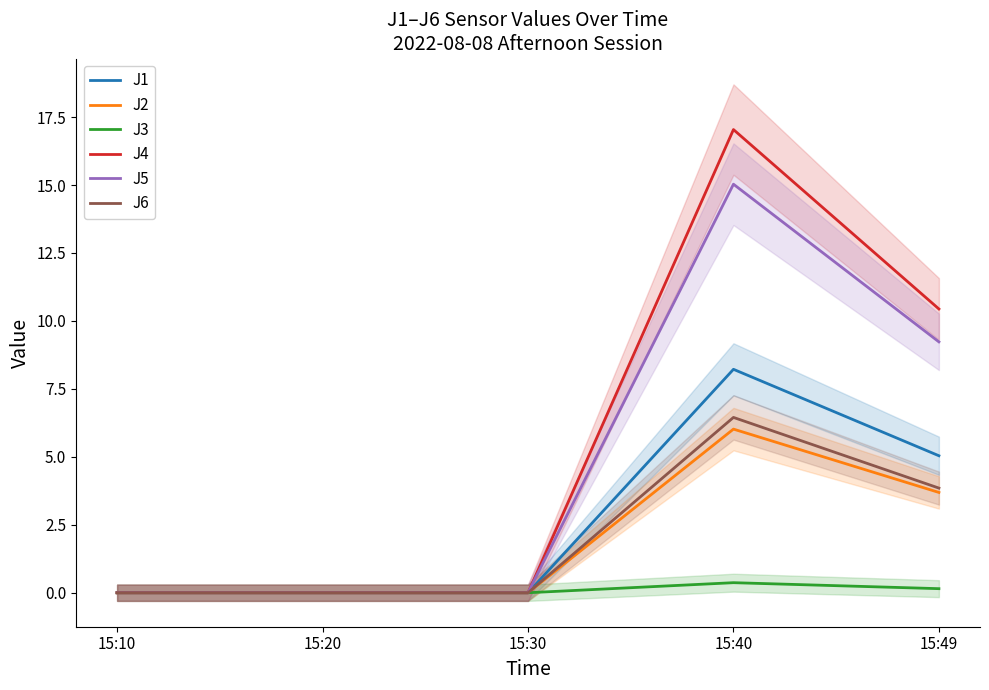

What is the difference between the maximum and minimum values in the J1 series?

8.2